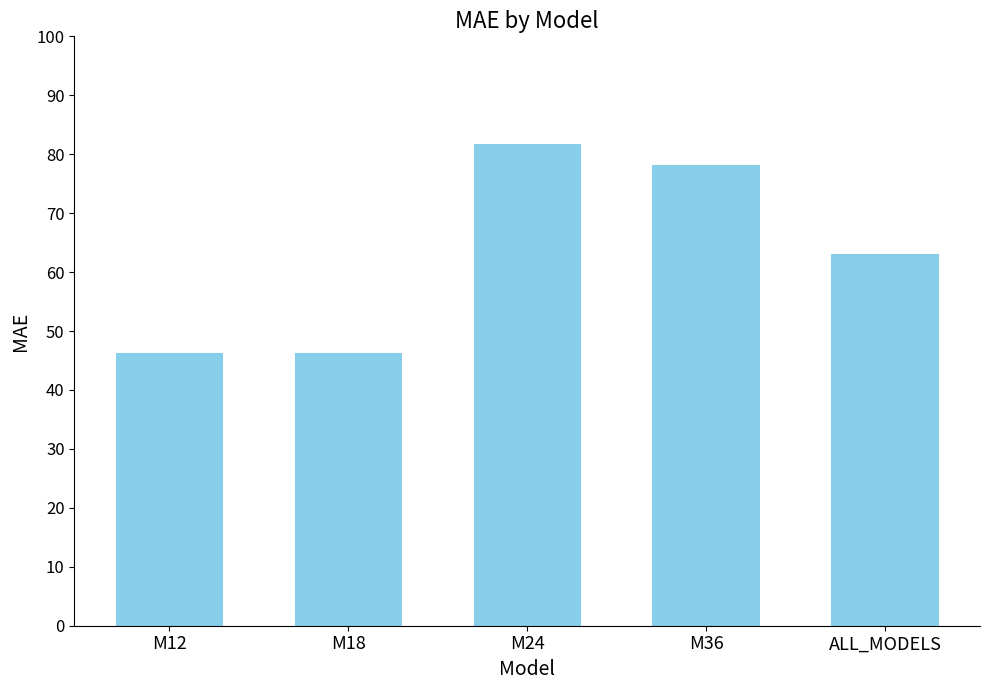

Which has a higher value, M18 or M24?

M24